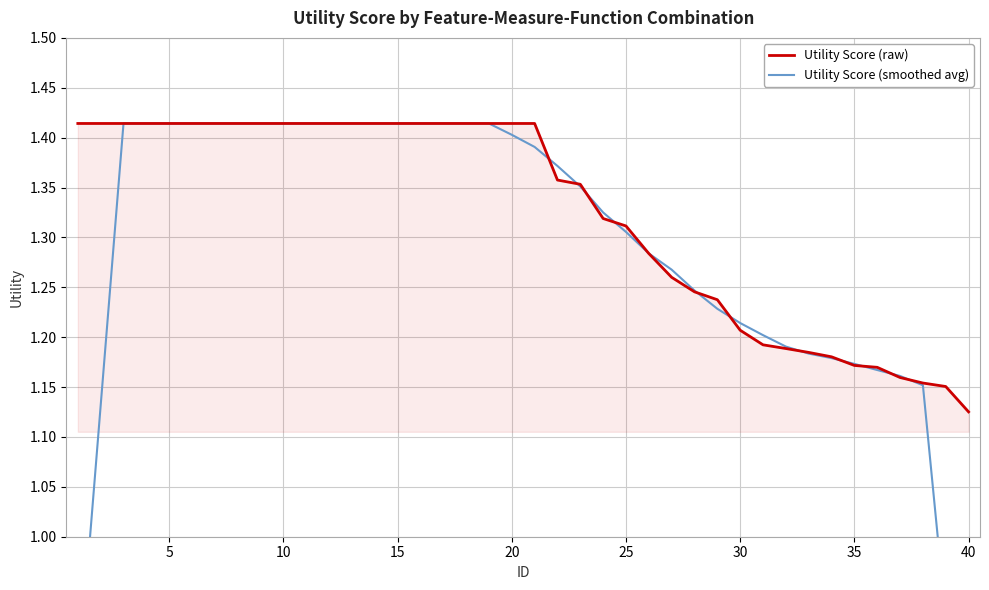

What is the difference between the maximum and minimum values in the Utility Score (raw) series?

0.3